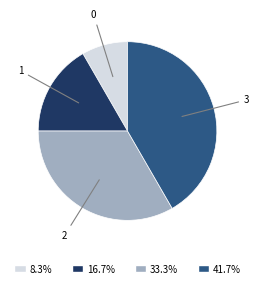

Is there any slice that represents more than half of the pie?

No